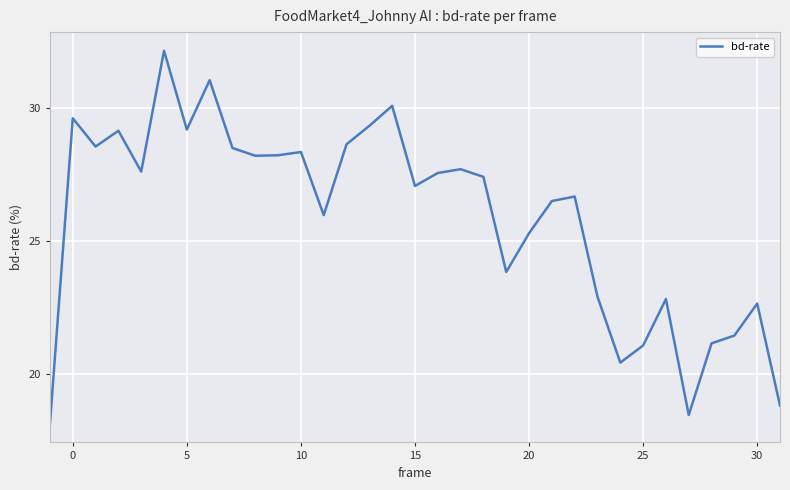

What is the smallest value displayed?

18.1